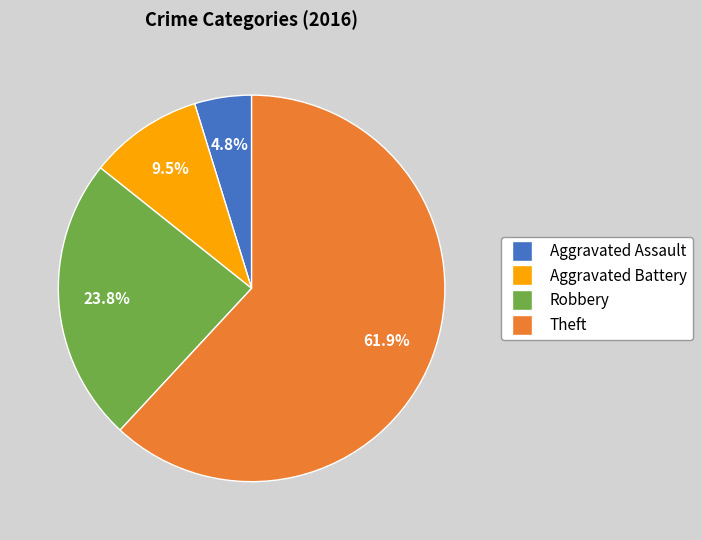

To the nearest percent, what is the average slice percentage?

25%